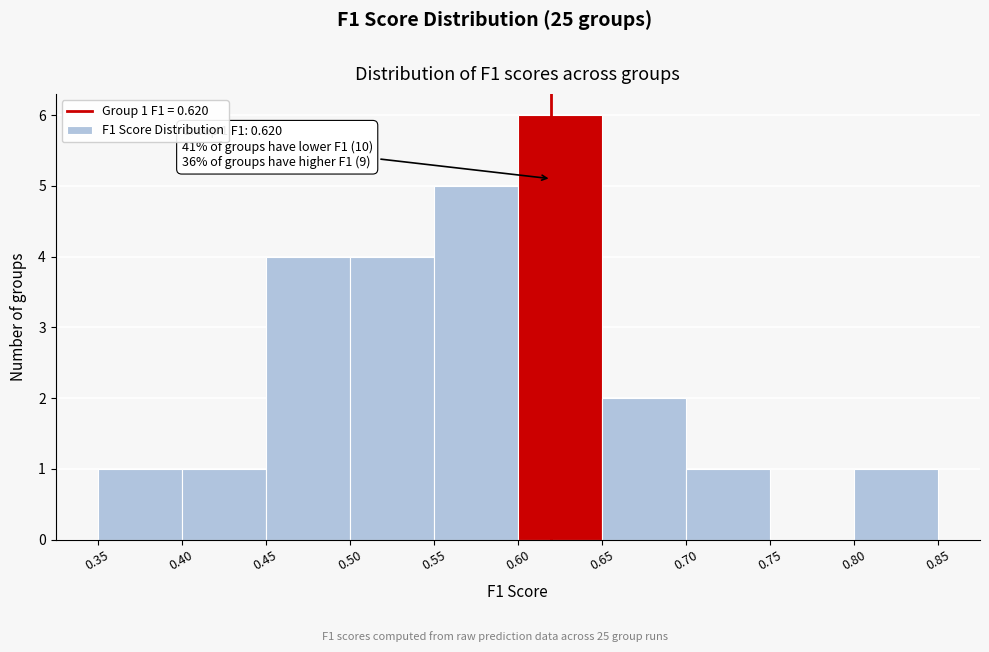

Which range on the x-axis has the tallest bar?

0.60 to 0.65